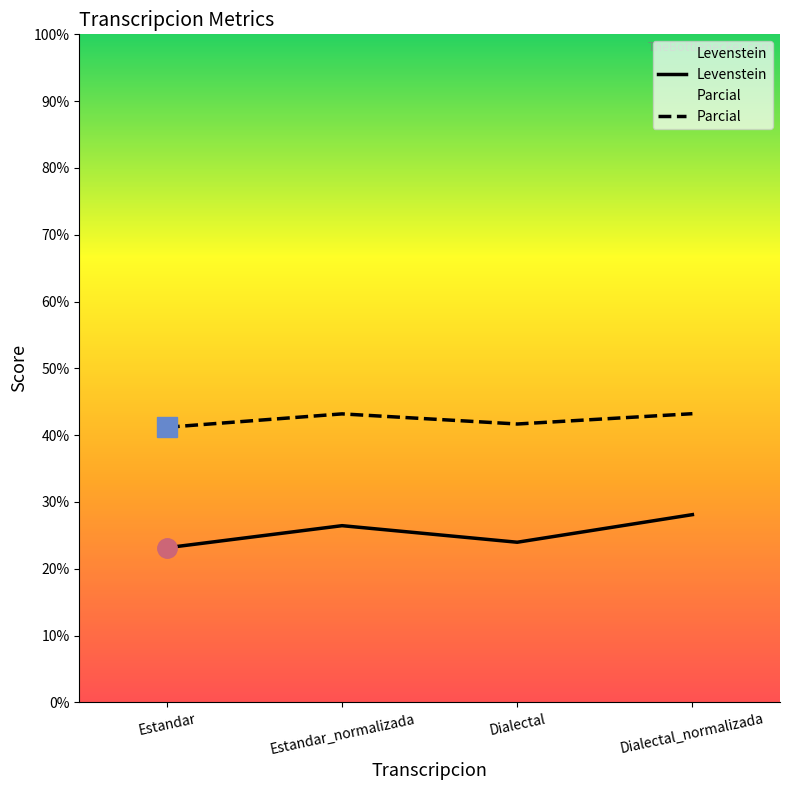

What is the approximate value of Levenstein at Dialectal?

24.0